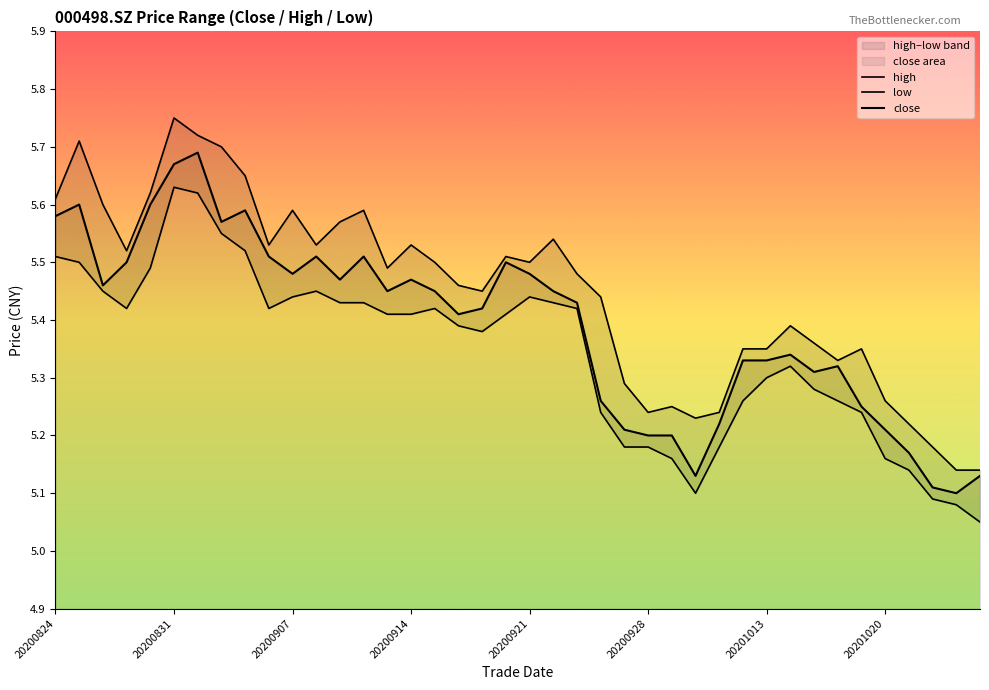

Is this an area chart (filled region under the line)?

No